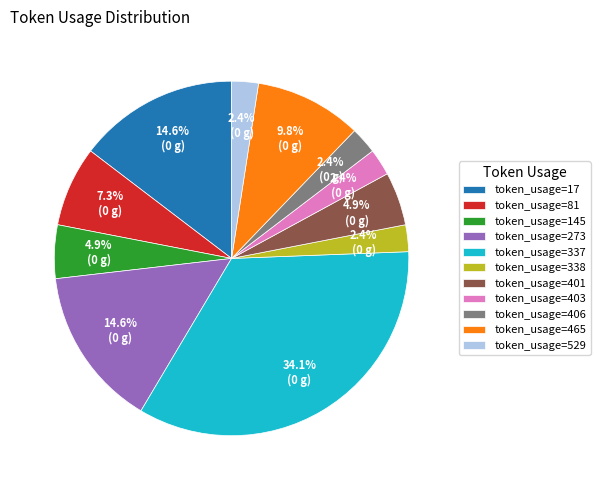

Between token_usage=338 and token_usage=145, which is larger?

token_usage=145